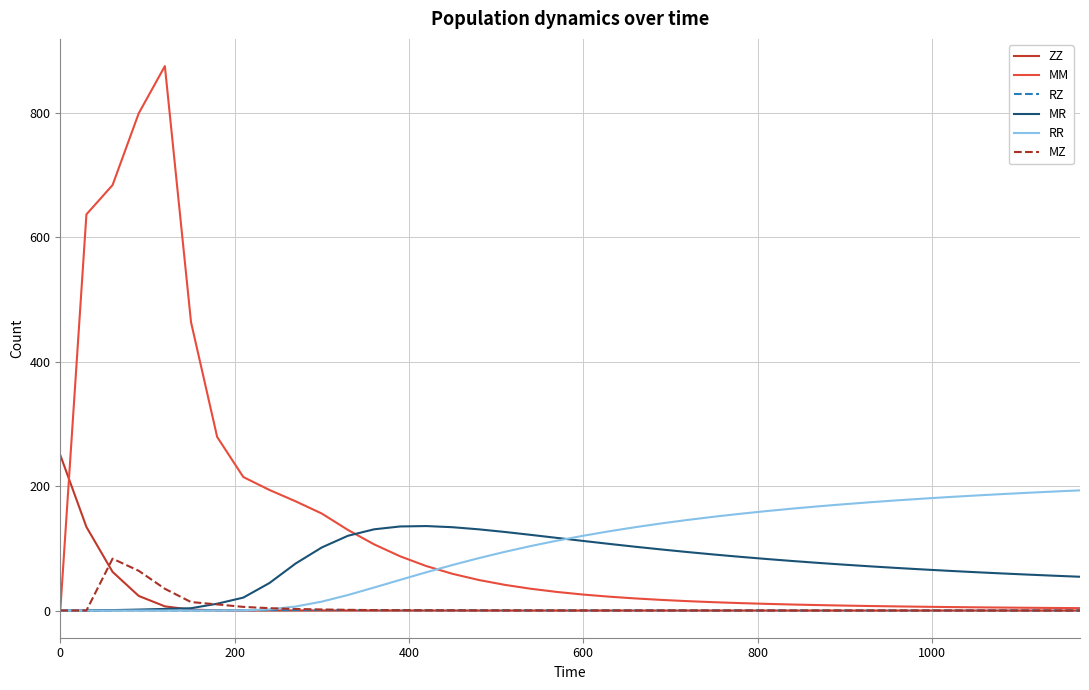

What is the highest value of the ZZ series?

250.0